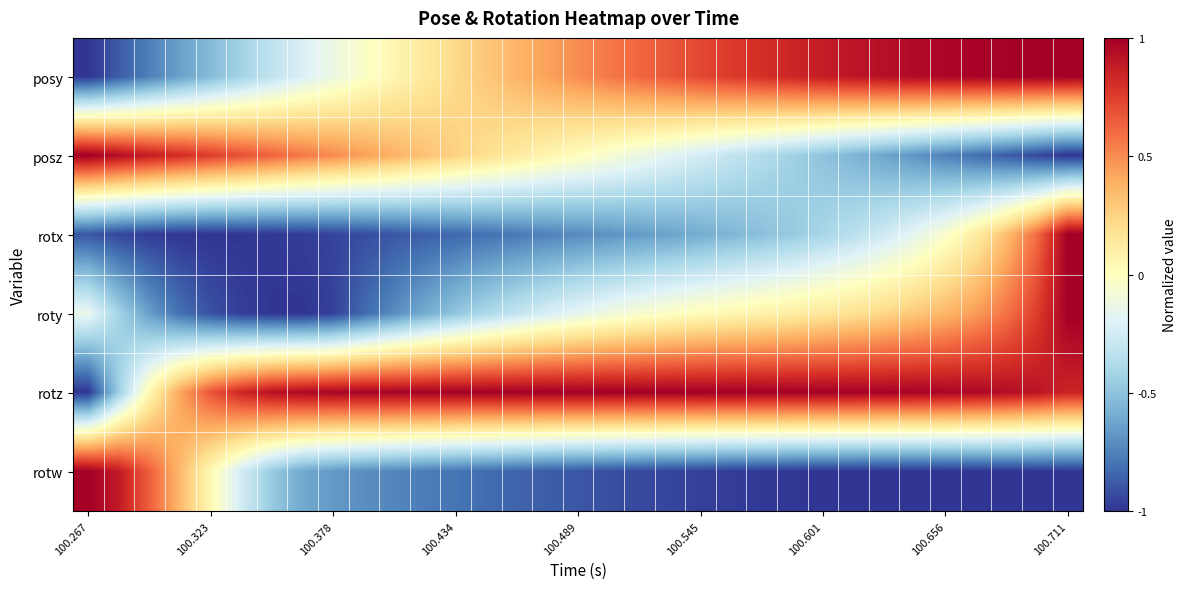

At how many categories does at least one series exceed 0?

33